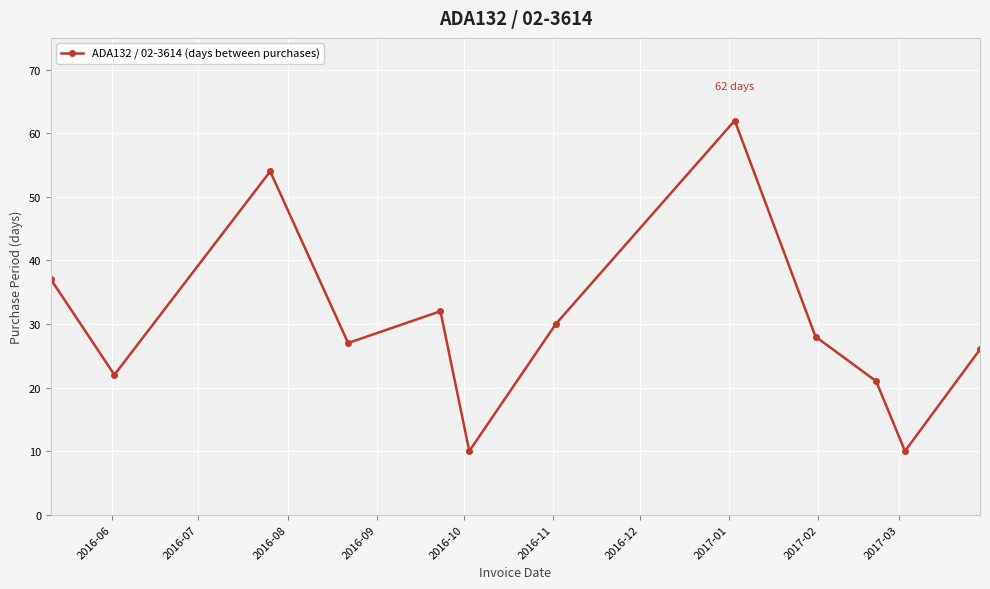

What is the difference between the second highest and second lowest values?

44